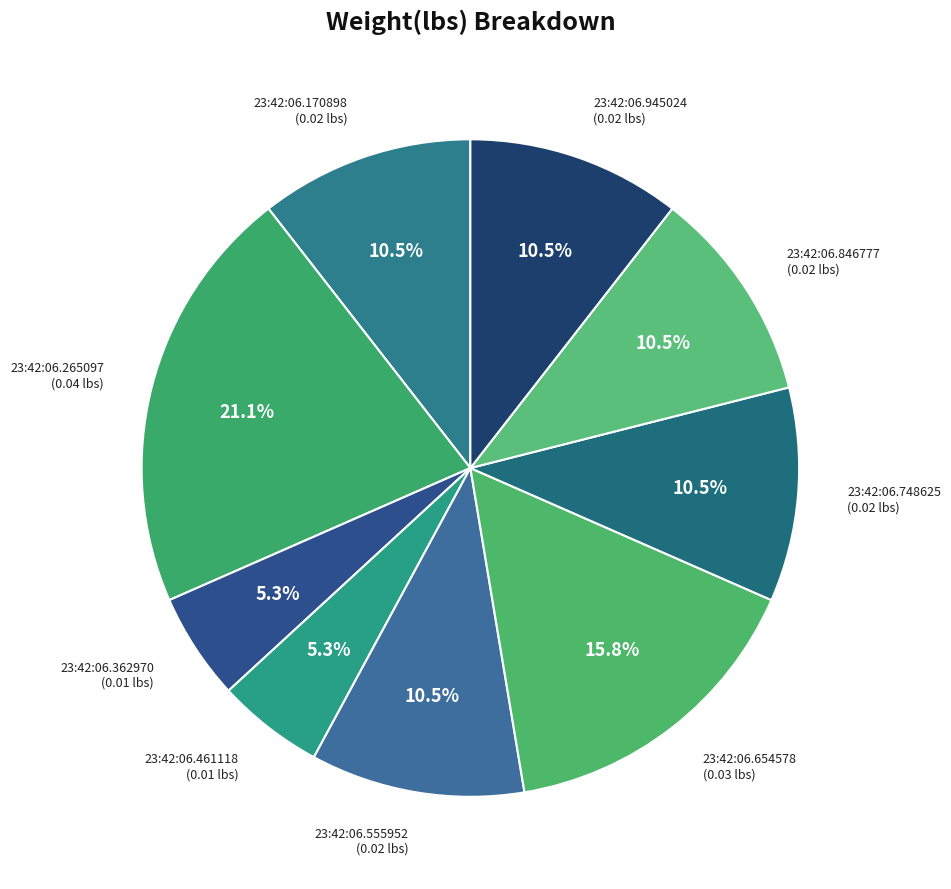

Count the number of slices in the pie.

9